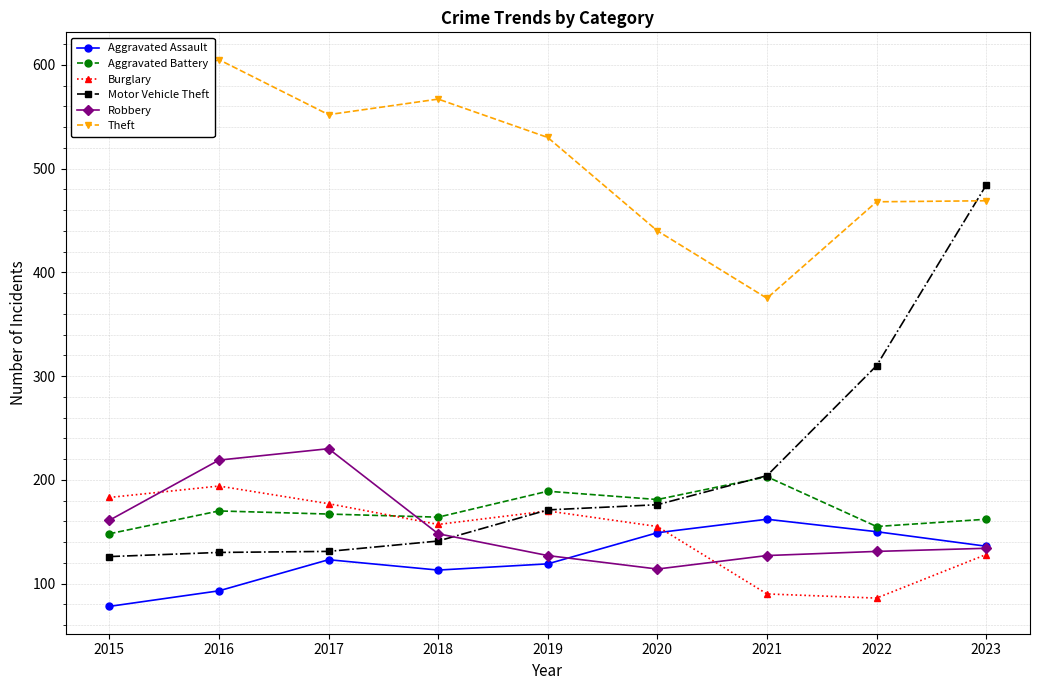

What are all the series names shown in the legend?

Aggravated Assault, Aggravated Battery, Burglary, Motor Vehicle Theft, Robbery, Theft